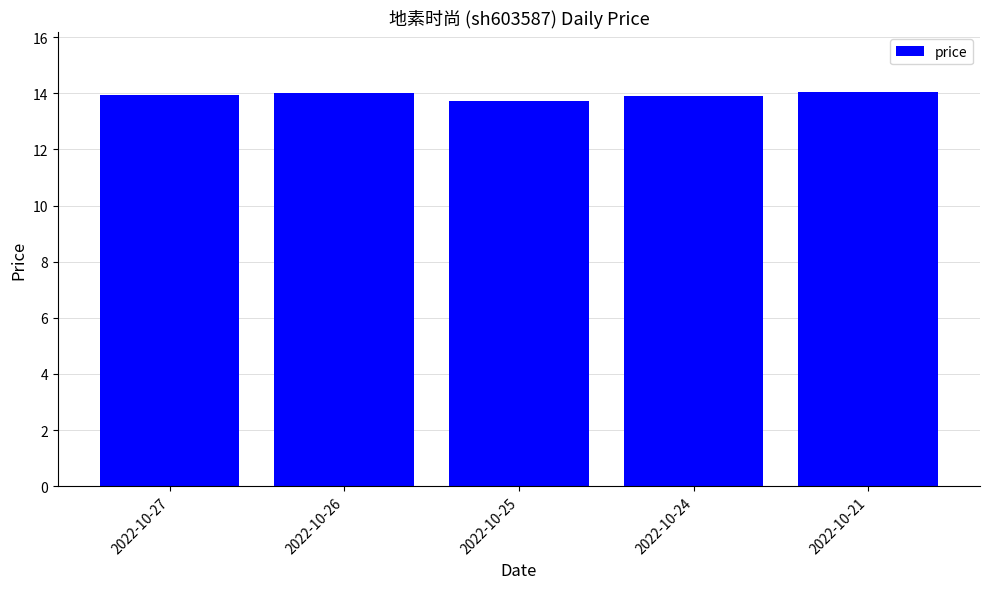

What value does the data have at 2022-10-26?

14.0